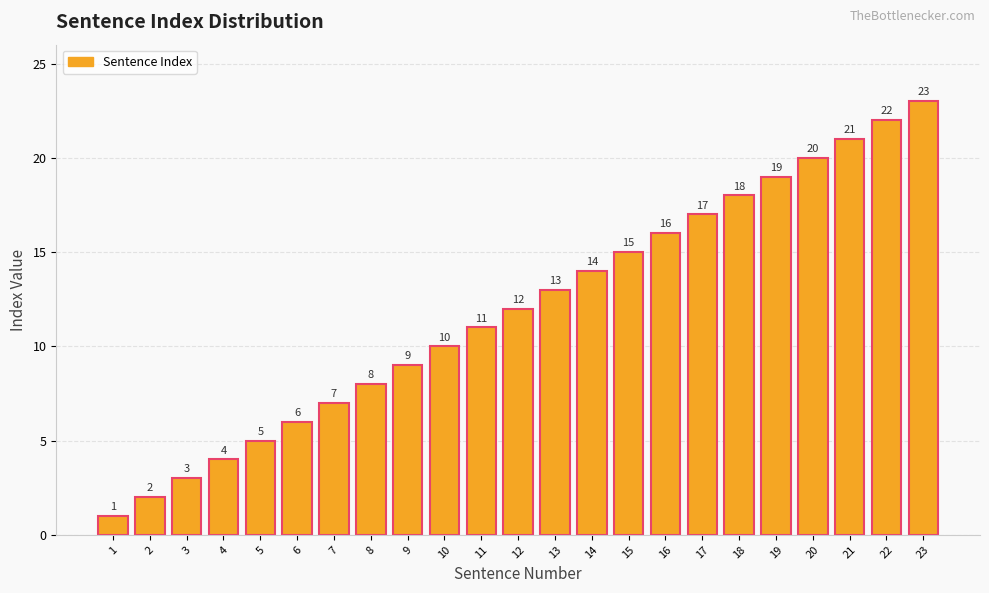

Rank the categories by value from lowest to highest.

1, 2, 3, 4, 5, 6, 7, 8, 9, 10, 11, 12, 13, 14, 15, 16, 17, 18, 19, 20, 21, 22, 23